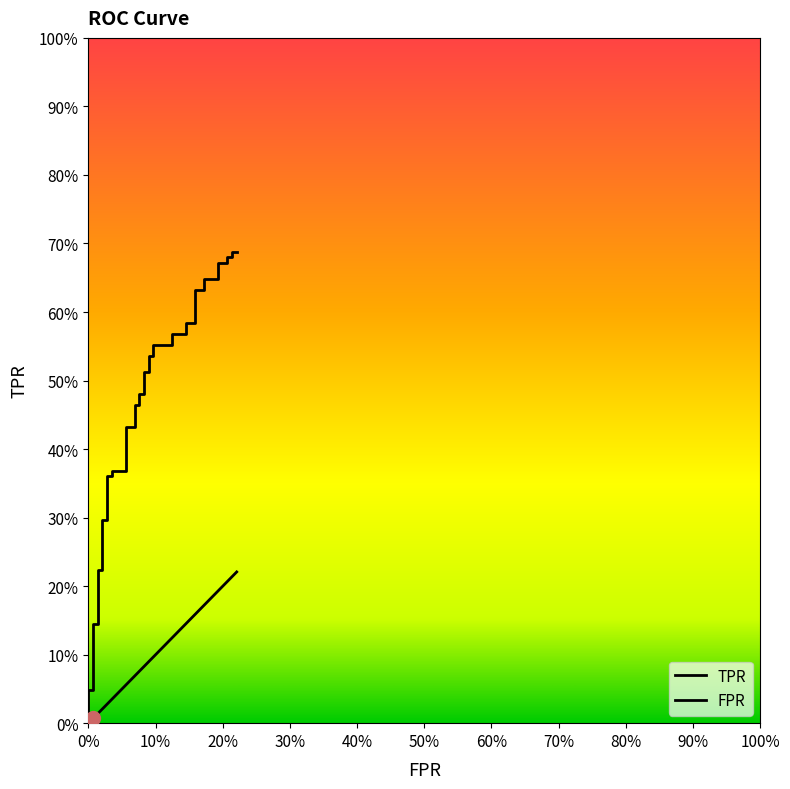

True or false: TPR has a value of 0.9 at 39.

False